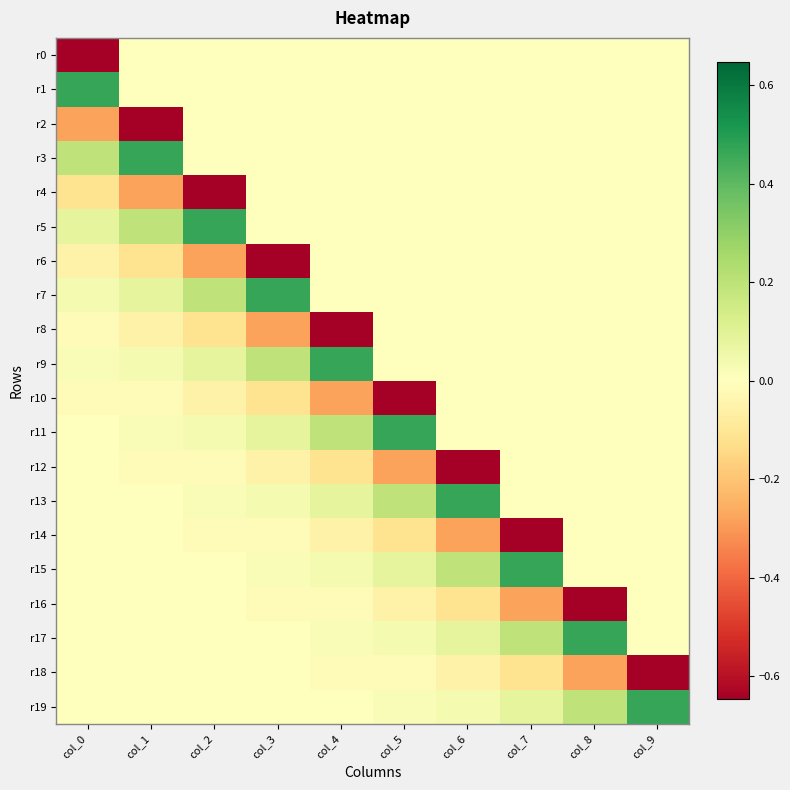

What is the total value across all series at col_1?

-0.3